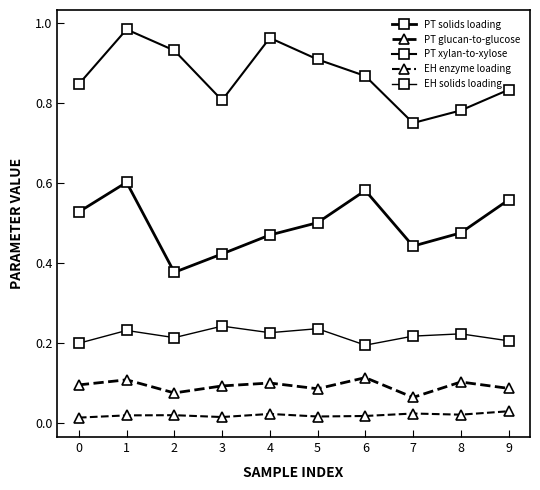

Where is the first local minimum for PT xylan-to-xylose?

3